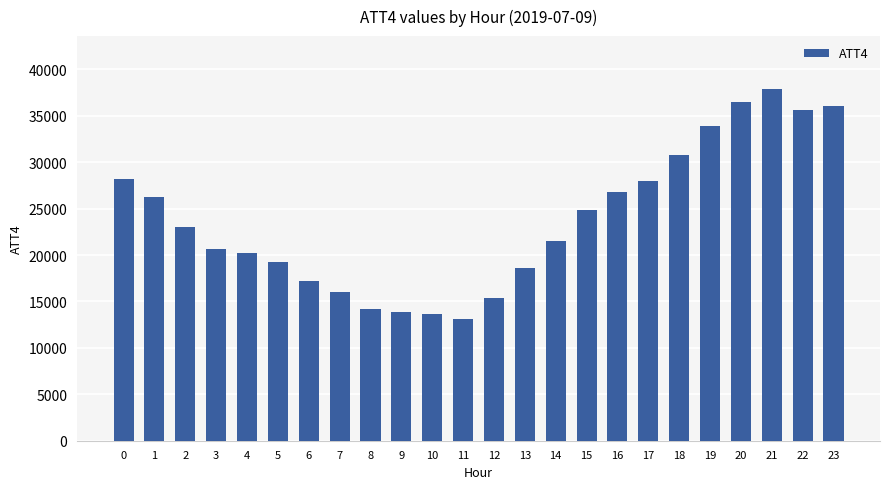

Approximately how many times larger is the value at 0 compared to 2?

1.2